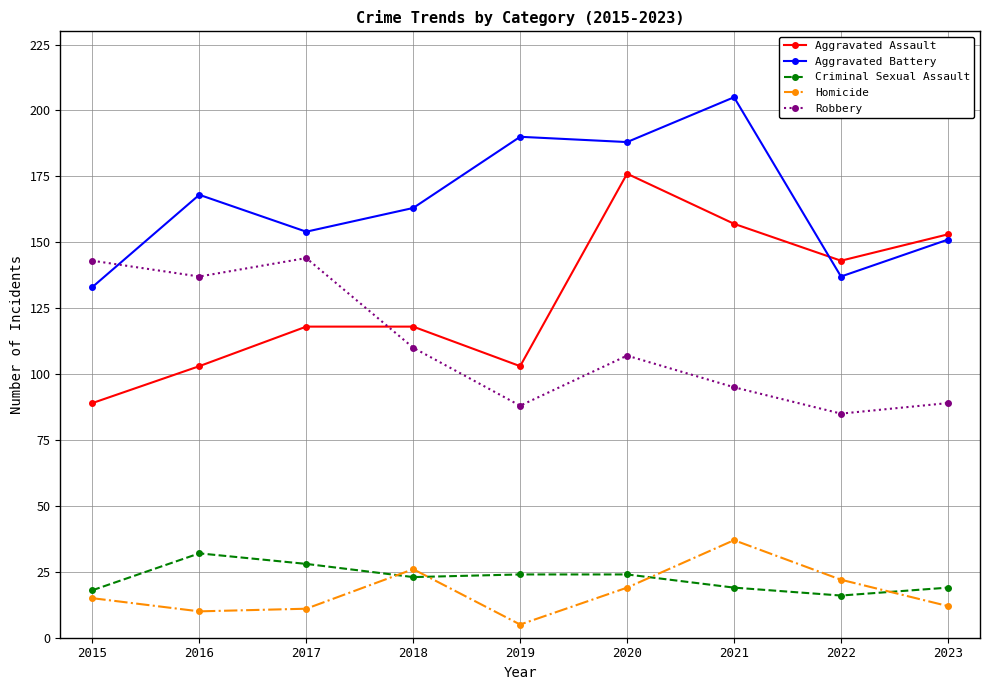

True or false: Criminal Sexual Assault and Robbery intersect in this chart.

False